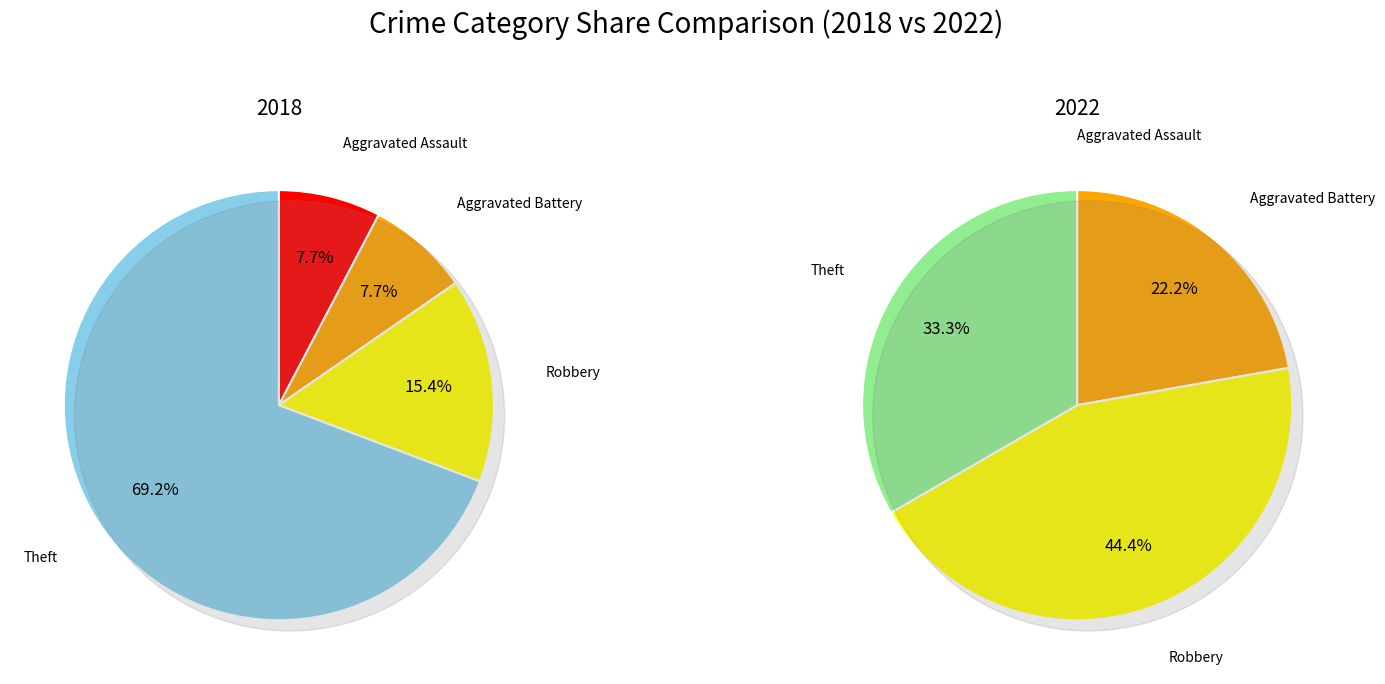

How many slices are in this pie chart?

4